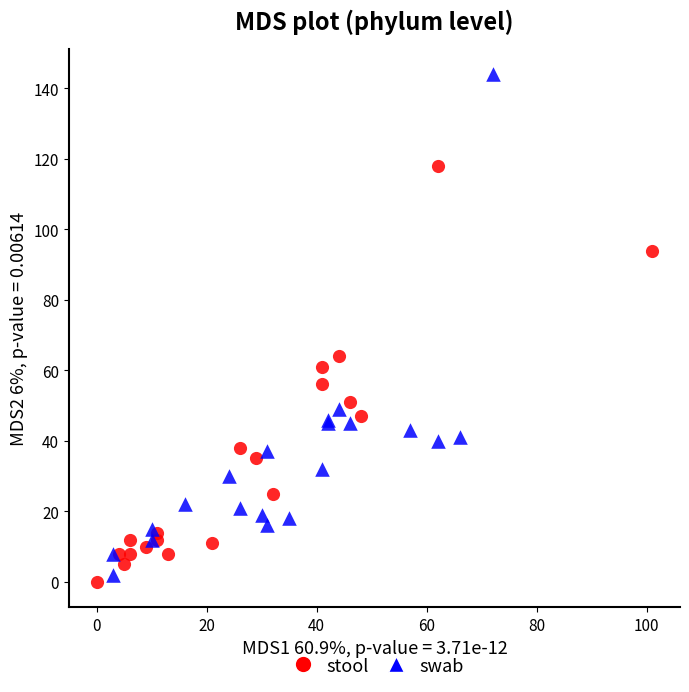

Which series has the largest Y range (max minus min)?

swab